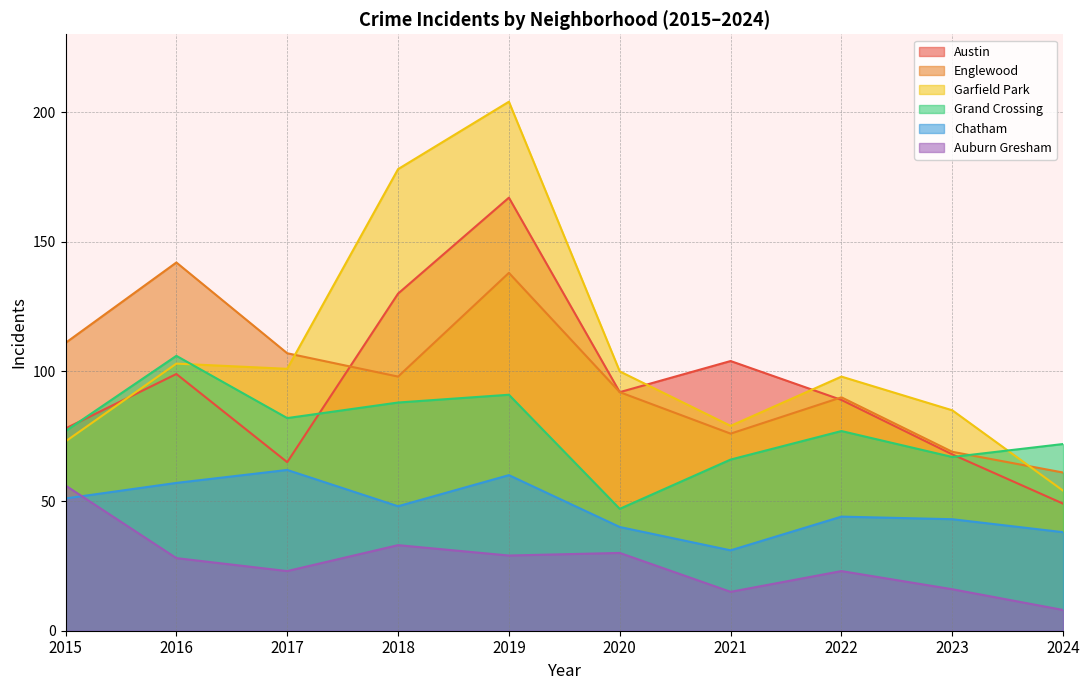

True or false: Englewood and Chatham cross at least once.

False